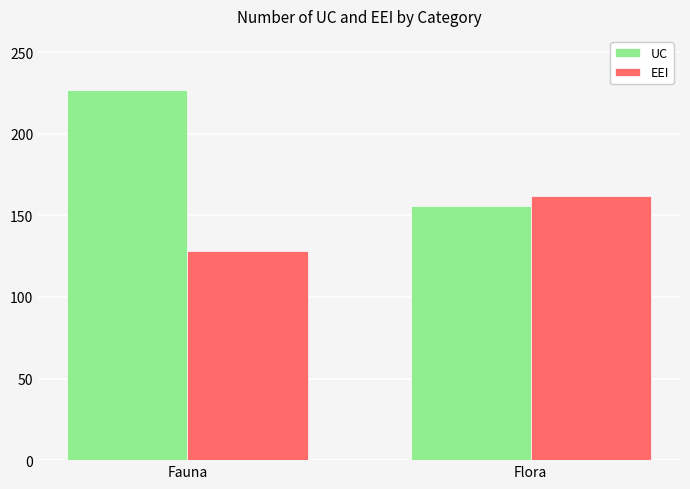

What is the approximate value of EEI at Flora, to the nearest 10?

160